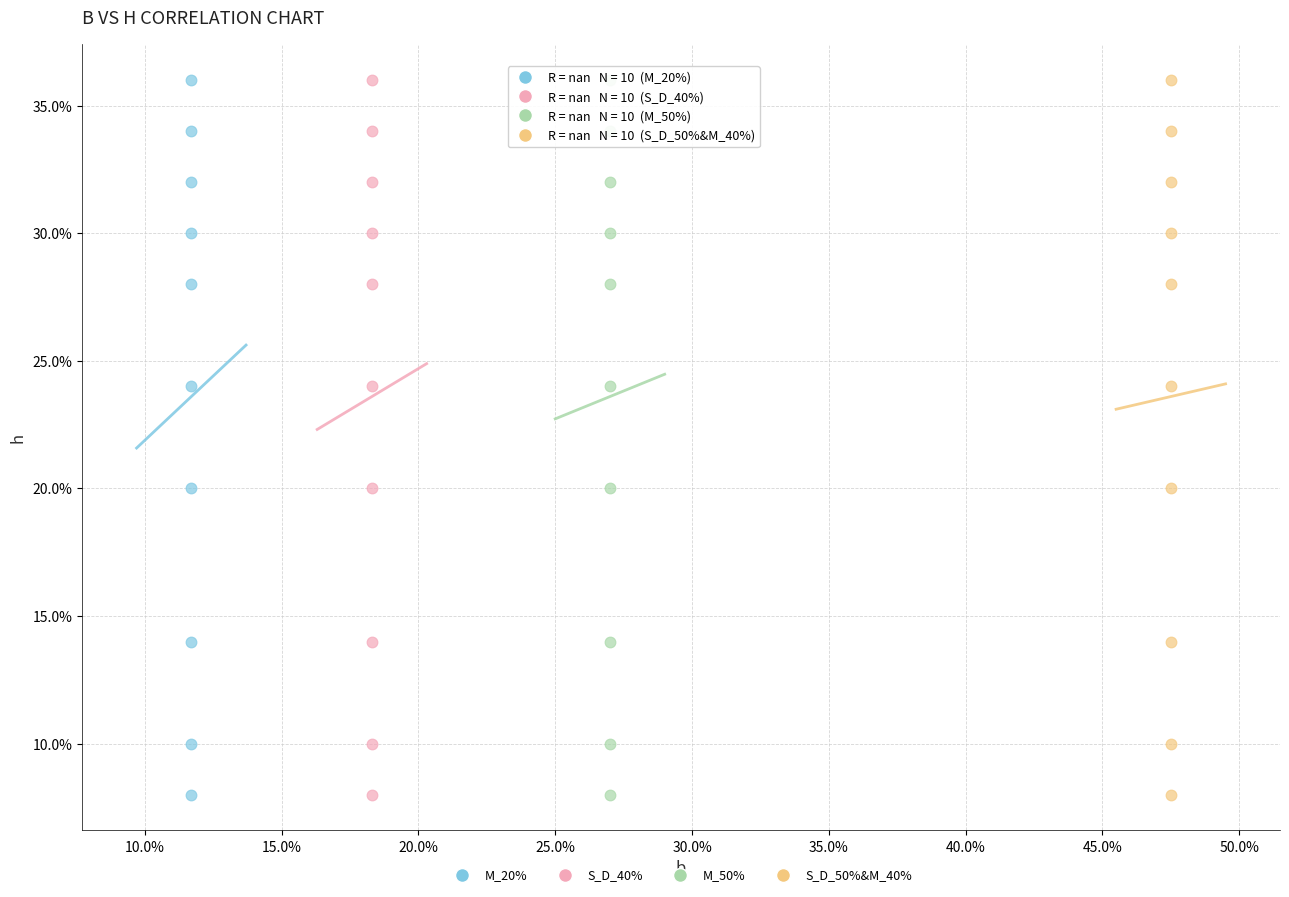

What are all the series names shown in the legend?

M_20%, S_D_40%, M_50%, S_D_50%&M_40%